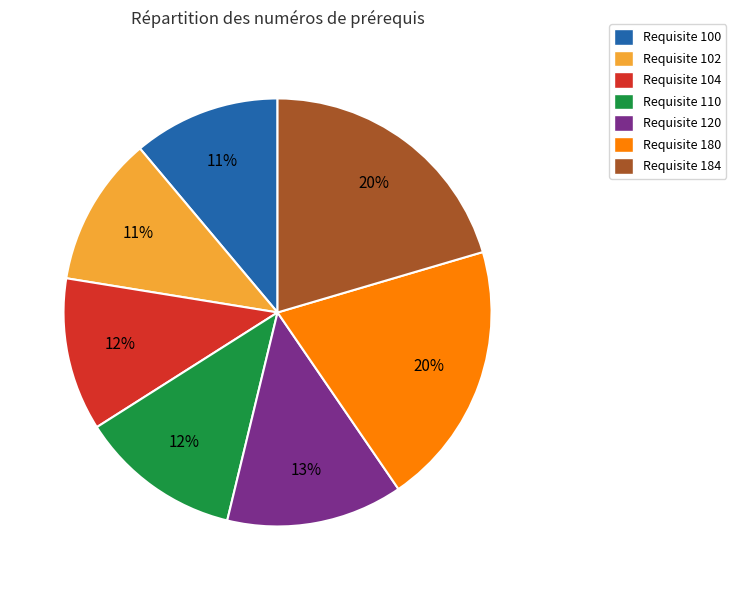

To the nearest percent, what portion does Requisite 102 represent?

11%